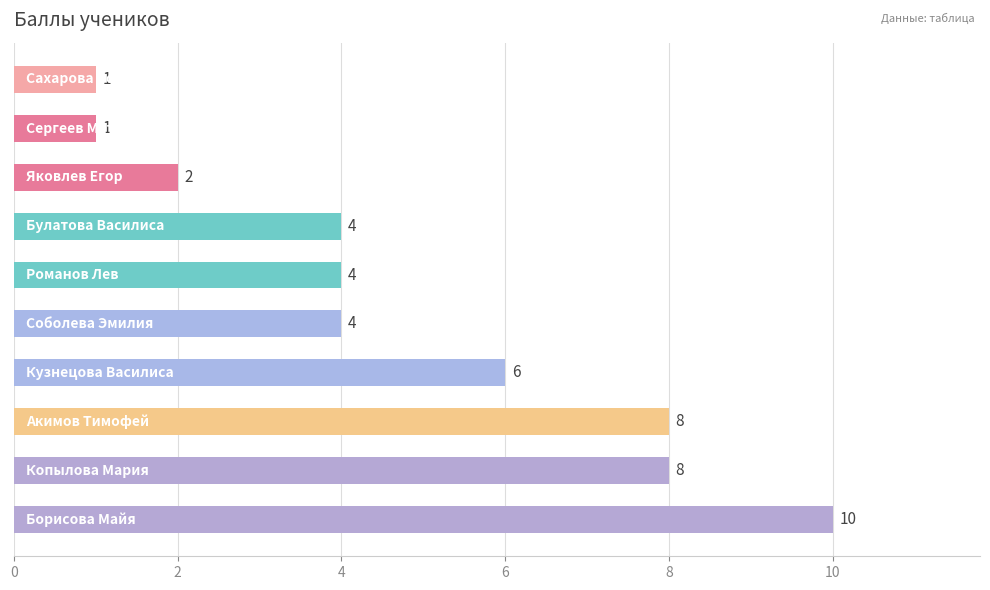

Reading bottom to top, transcribe all the data shown in this chart.

10	8	8	6	4	4	4	2	1	1